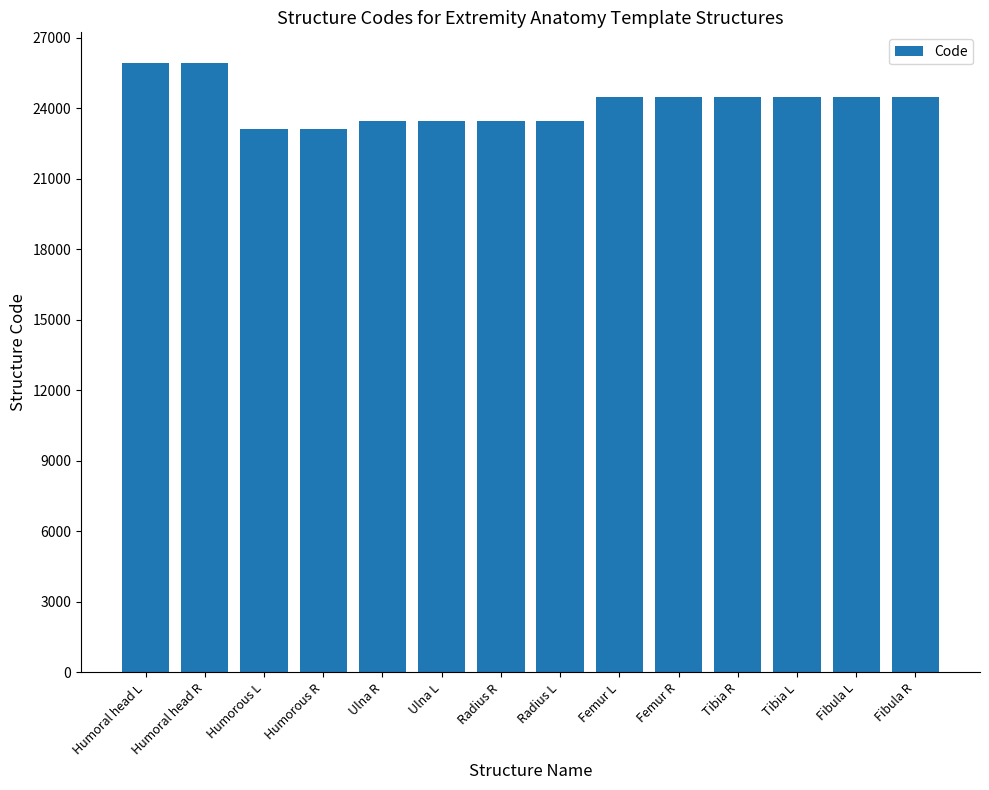

What is the sum of all values?

338846